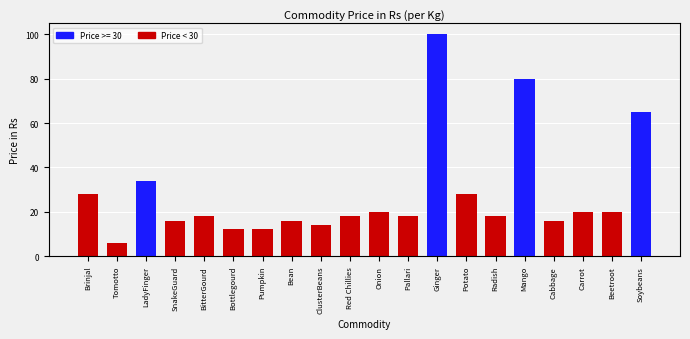

Reading right to left, list all the values displayed in this chart.

Soybeans=65	Beetroot=20	Carrot=20	Cabbage=16	Mango=80	Radish=18	Potato=28	Ginger=100	Pallari=18	Onion=20	Red Chillies=18	ClusterBeans=14	Bean=16	Pumpkin=12	Bottlegourd=12	BitterGourd=18	SnakeGuard=16	LadyFinger=34	Tomotto=6	Brinjal=28